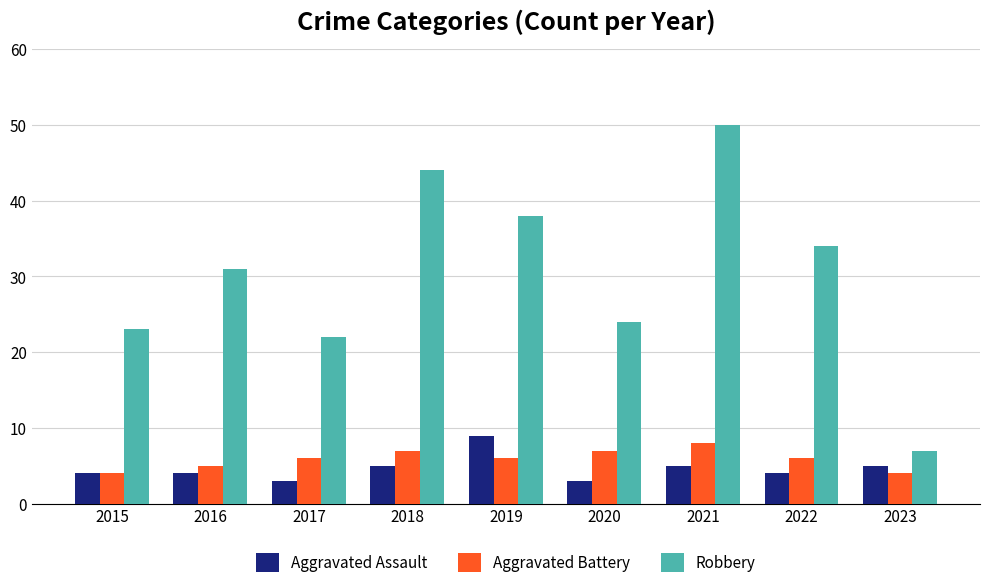

What is the total value across all series at 2016?

40